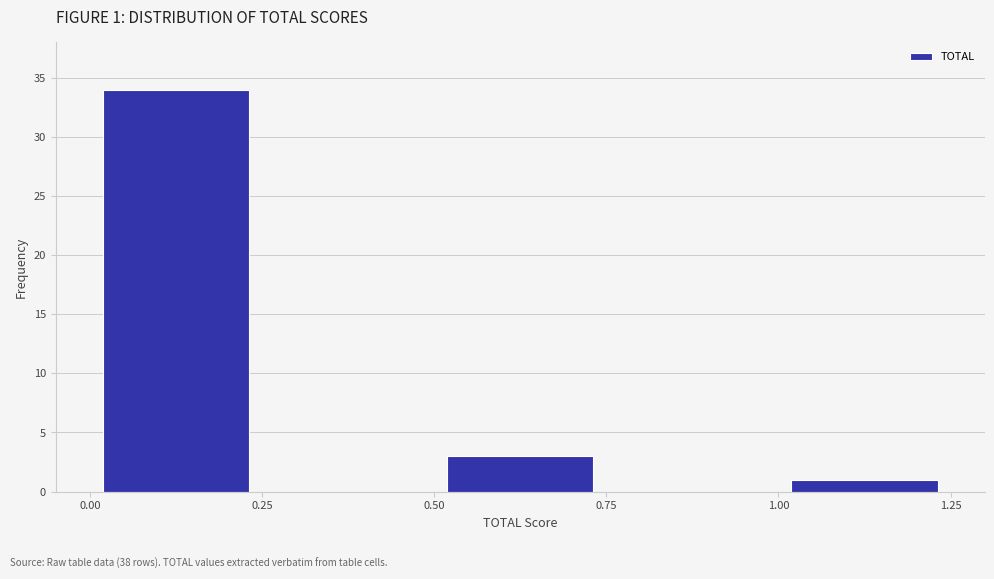

Which range on the x-axis has the tallest bar?

0.00 to 0.25